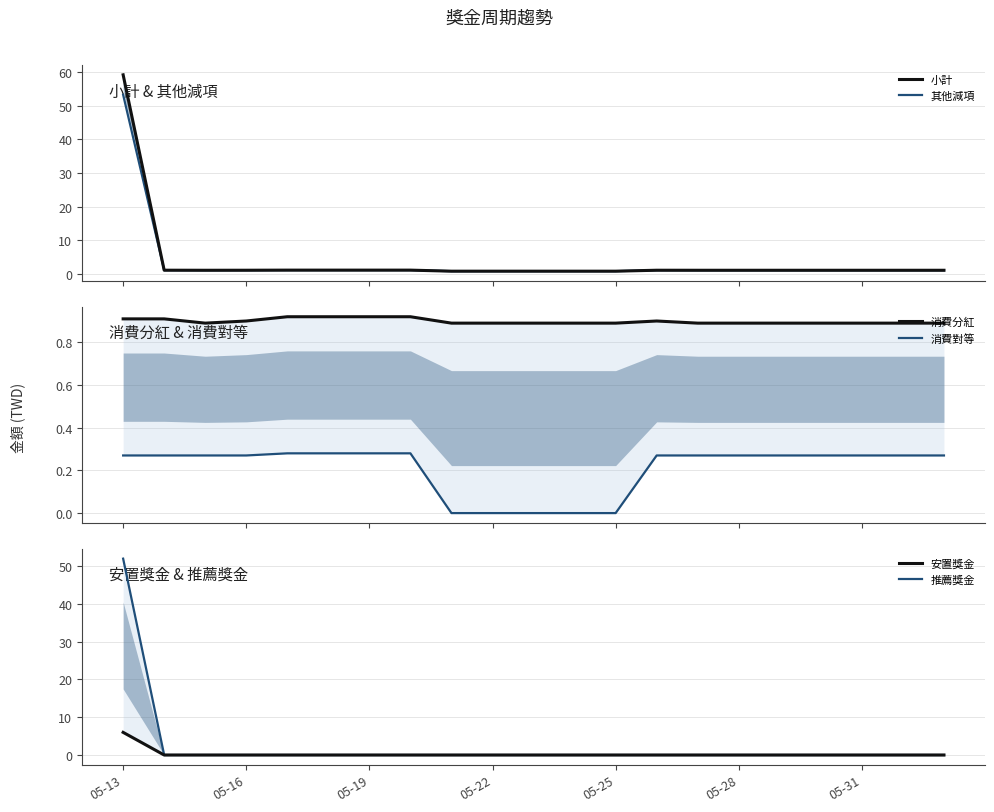

True or false: 小計 has a value of 1.2 at 20.

True